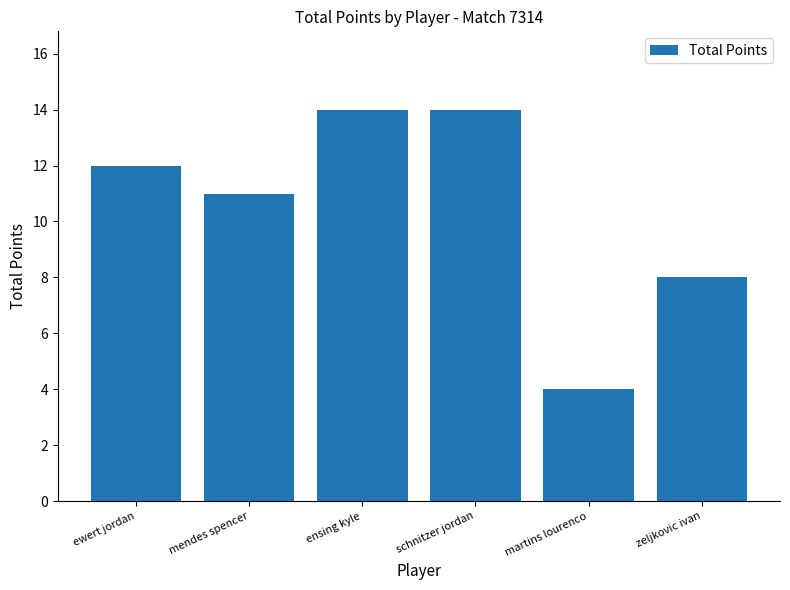

How many distinct data groups are displayed?

1